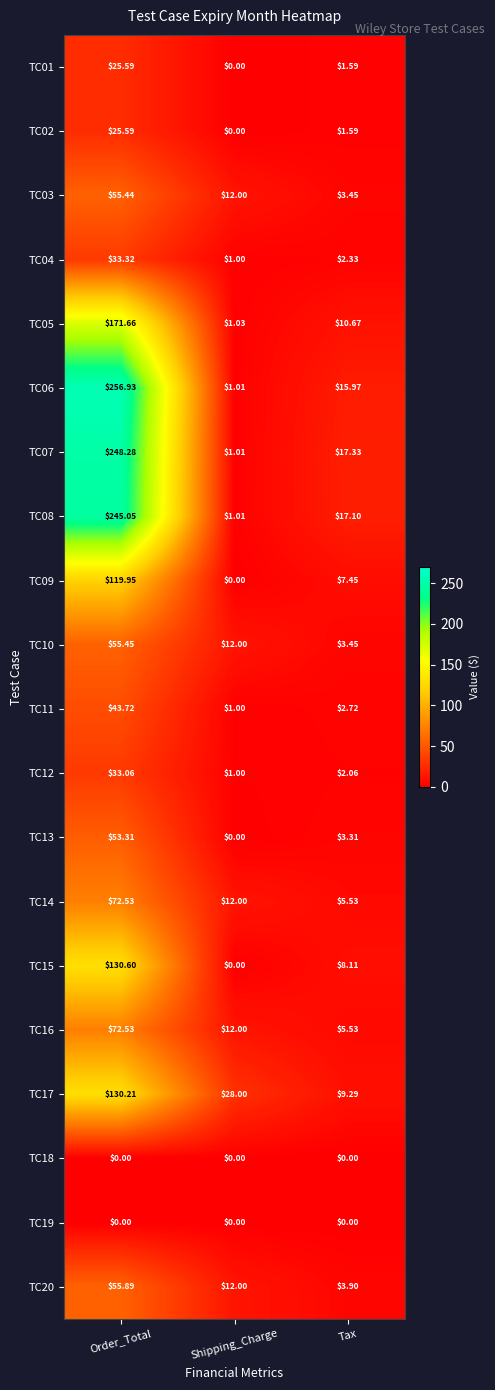

Rank the categories by TC14 value from highest to lowest.

Order_Total, Shipping_Charge, Tax